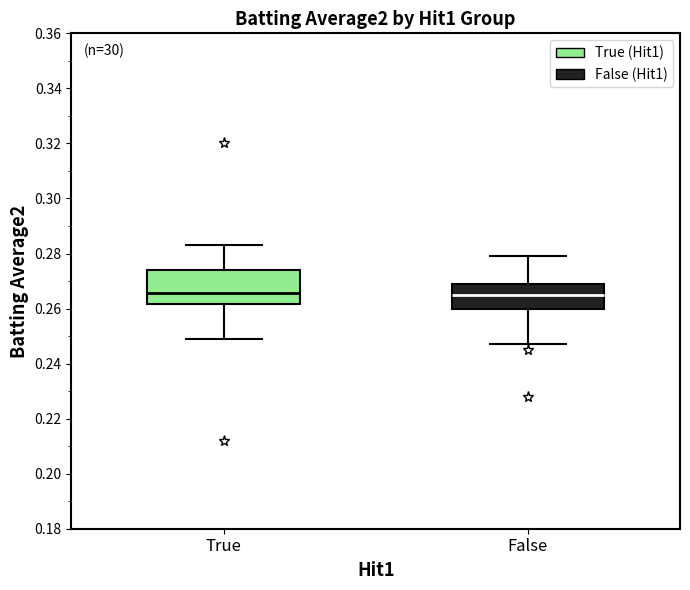

Reading left to right, read every box against the y-axis: the position of its median line, the range the box covers, and the ends of its whiskers. The values are not printed on the chart, so give them approximately, as read against the axis.

True: median 0.266, box 0.262 to 0.274, whiskers 0.250 to 0.284
False: median 0.266, box 0.260 to 0.270, whiskers 0.248 to 0.280